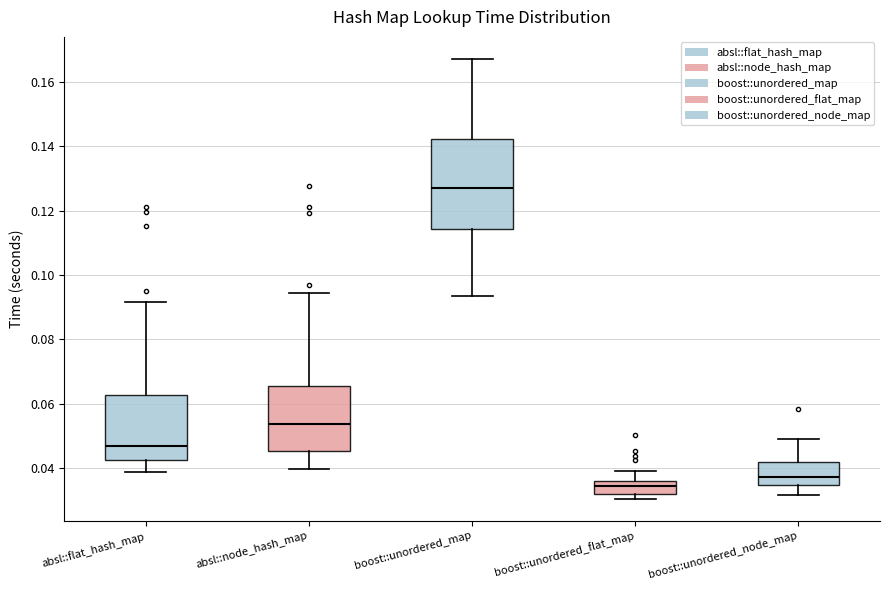

Which box's median line is the highest?

boost::unordered_map